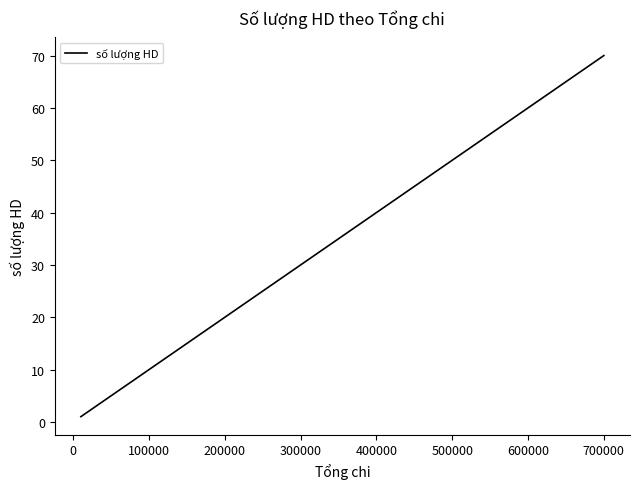

What is the maximum value shown in the chart?

70